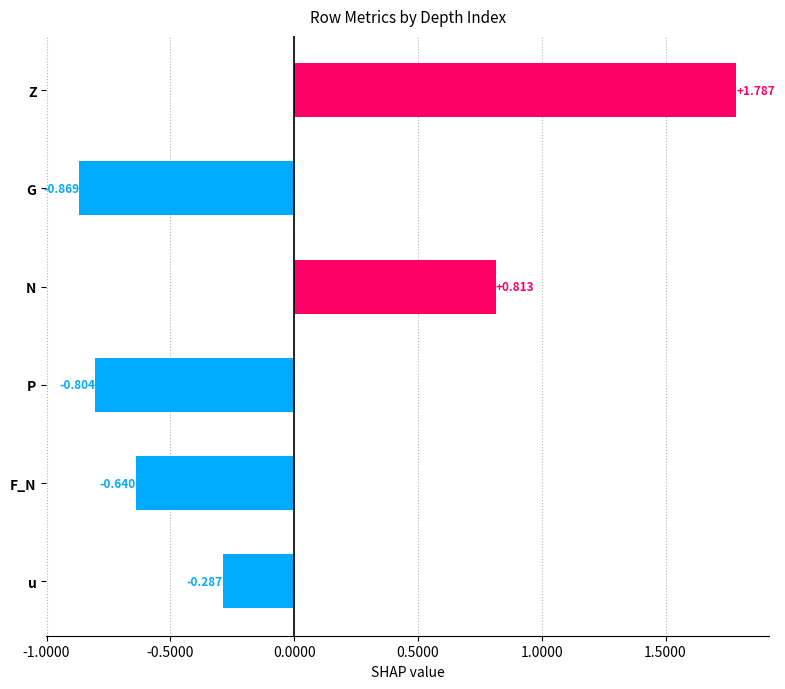

What is the label of the 3rd bar from the bottom?

P